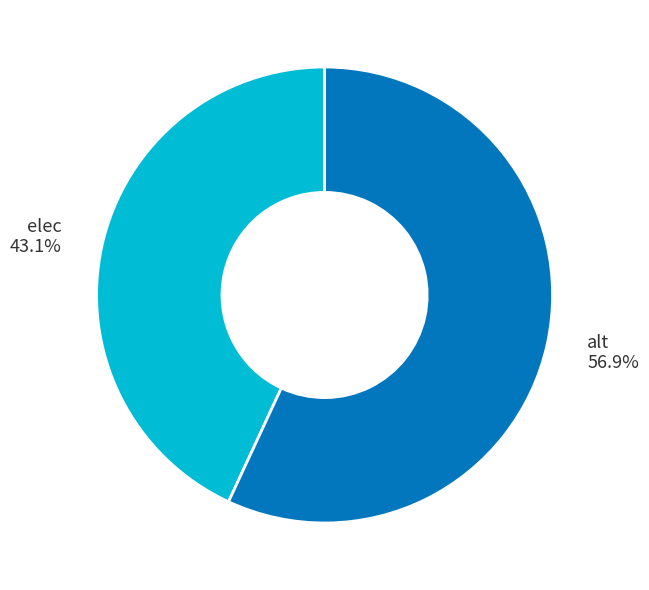

Which slice is the smallest?

elec